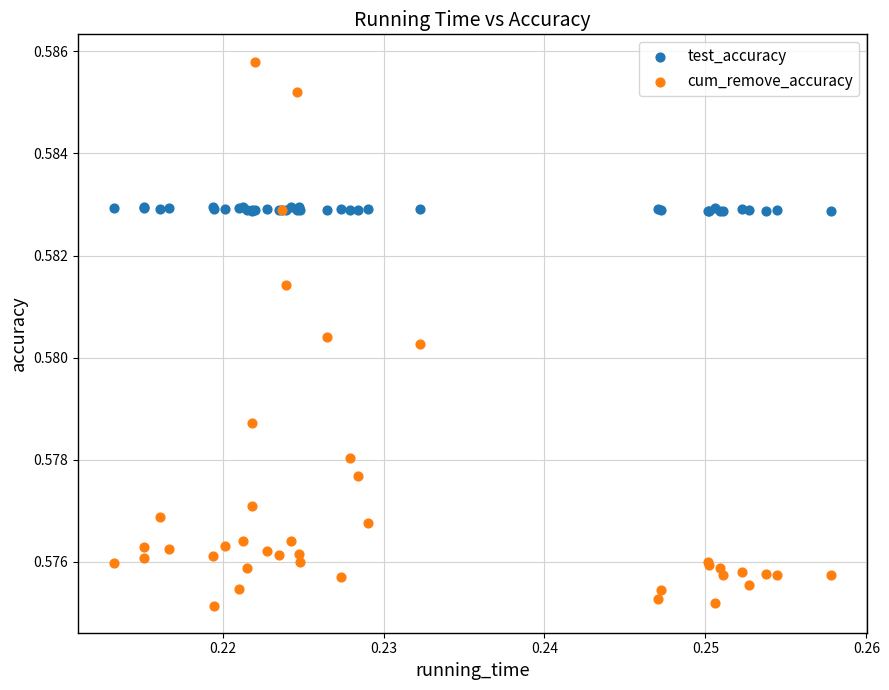

Which series contains the lowest Y value?

cum_remove_accuracy